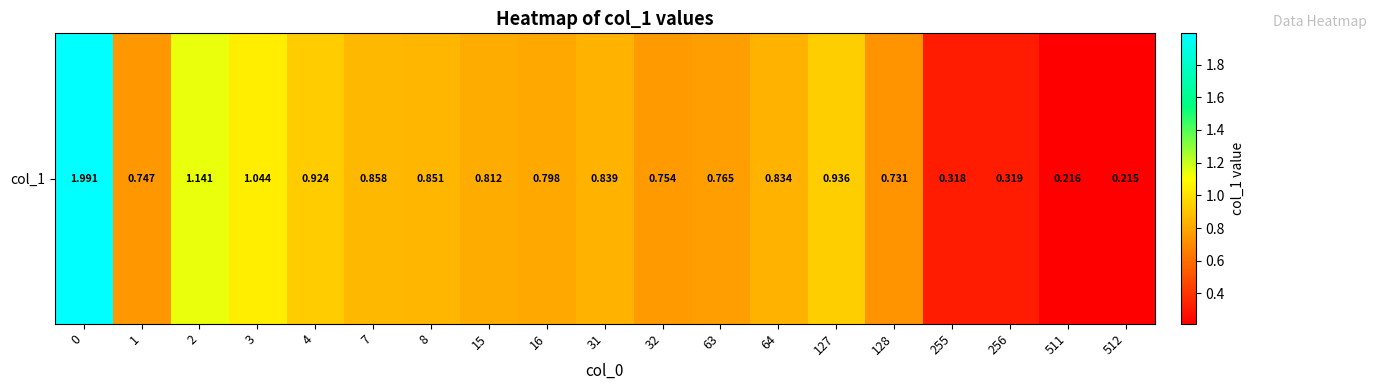

What is the difference between the second highest and minimum values?

0.9